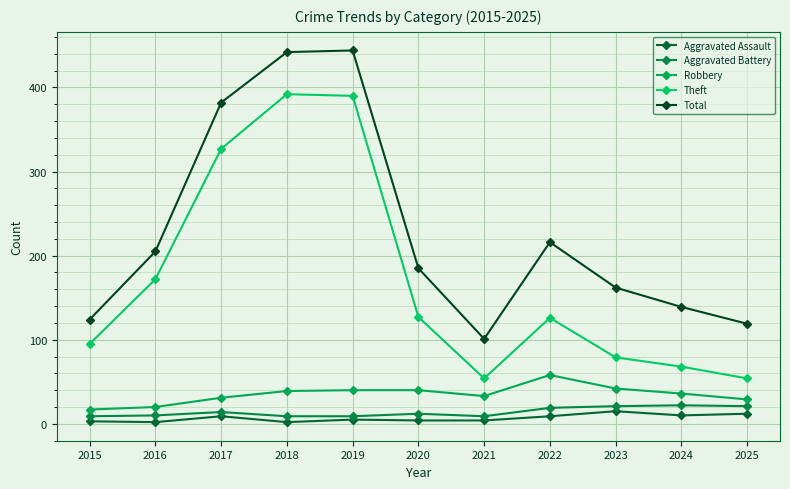

What is the difference between the highest and lowest values at 2021?

97